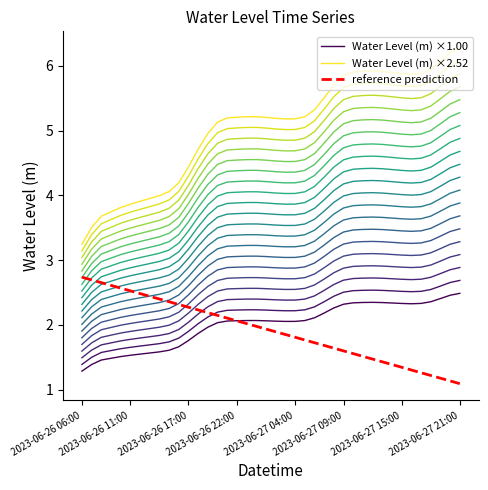

Is it true that Water Level (m) ×1.00 equals 1.6 at 29?

False